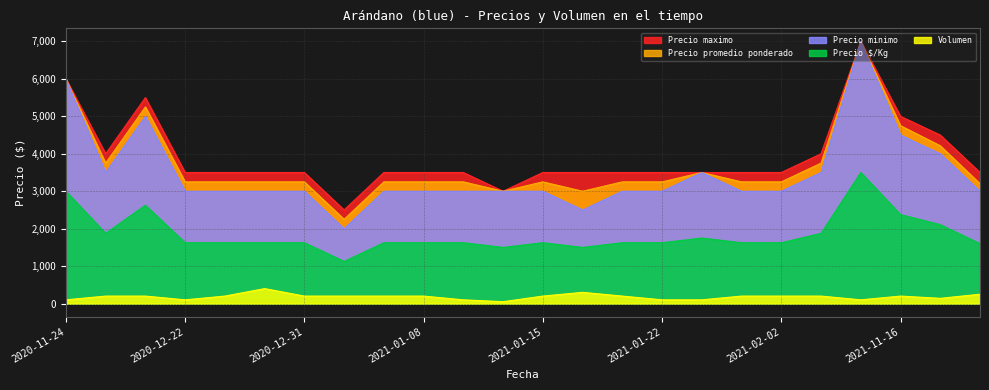

True or false: Precio promedio ponderado and Precio minimo cross at least once.

False